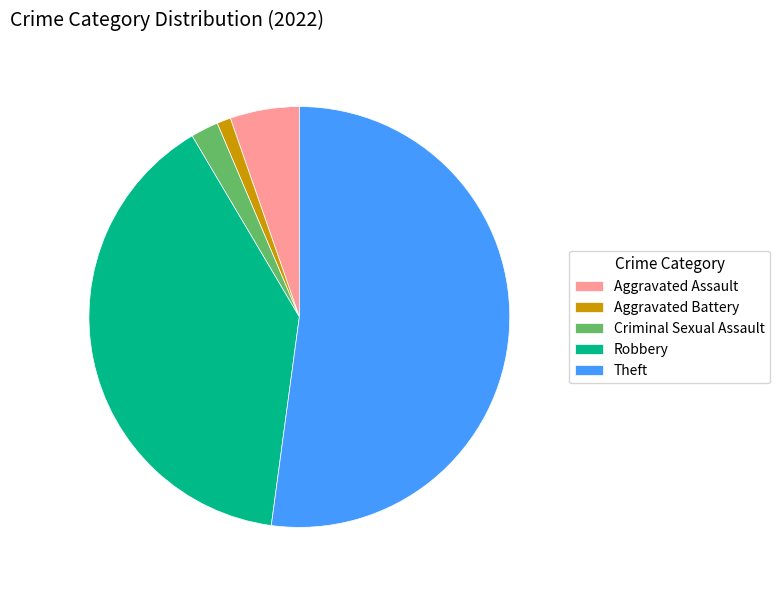

Combined, do Aggravated Battery and Aggravated Assault account for over 50%?

No